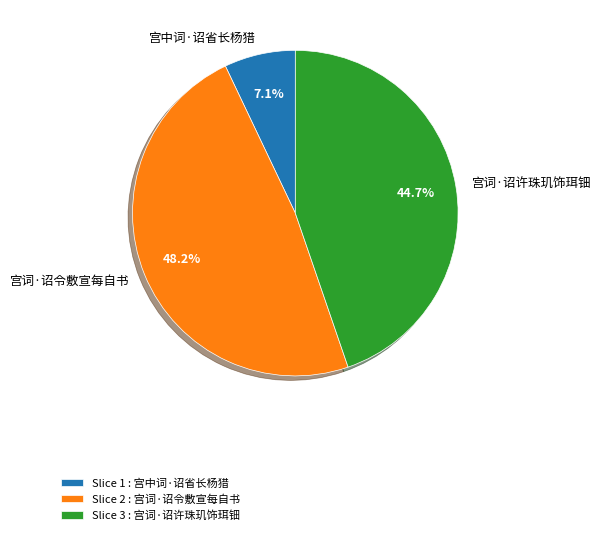

Does any single category account for the majority?

No